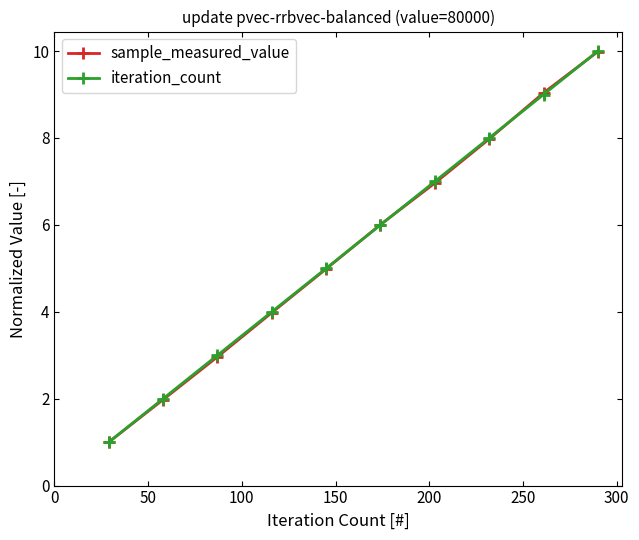

What is the maximum value shown in the chart?

10.0